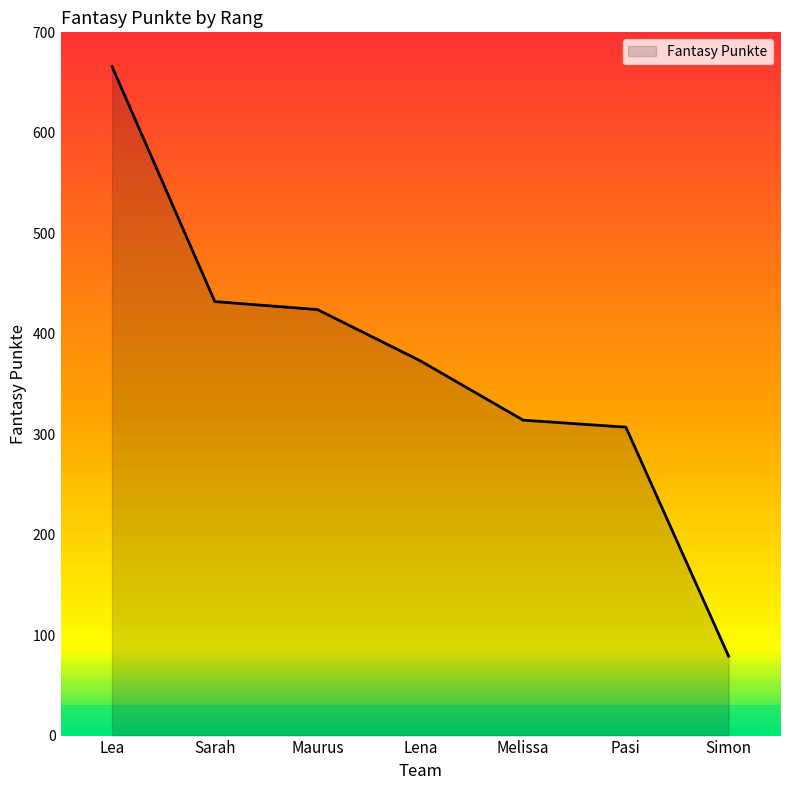

How many values are below 373?

3